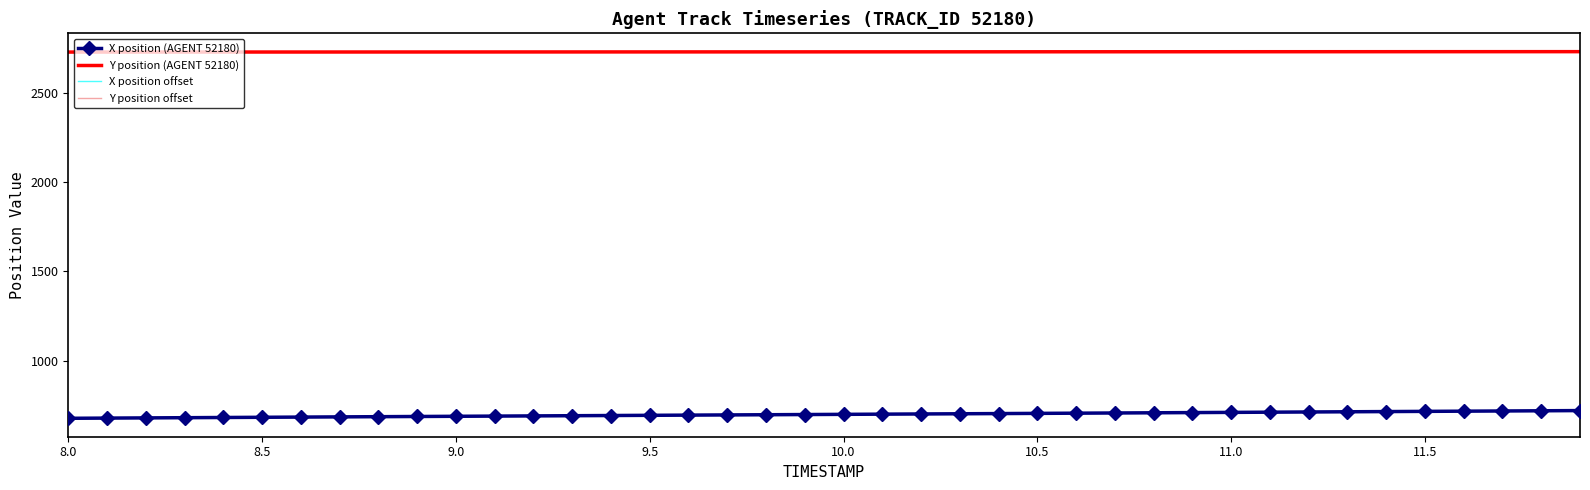

What is the minimum value shown in the chart?

677.1